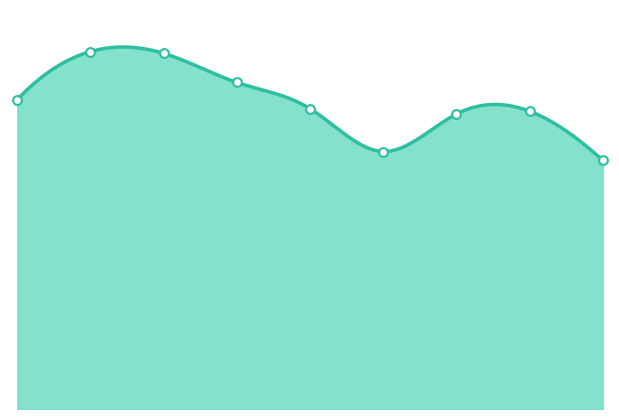

Between 6 and 1, which is larger?

1